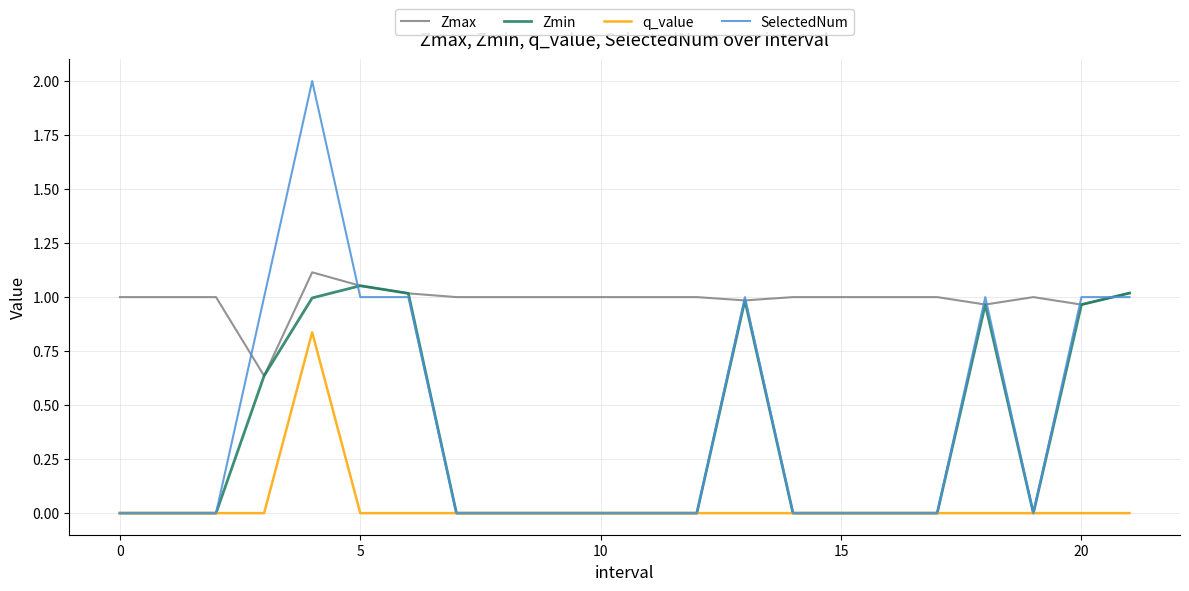

True or false: Zmax and q_value intersect in this chart.

False